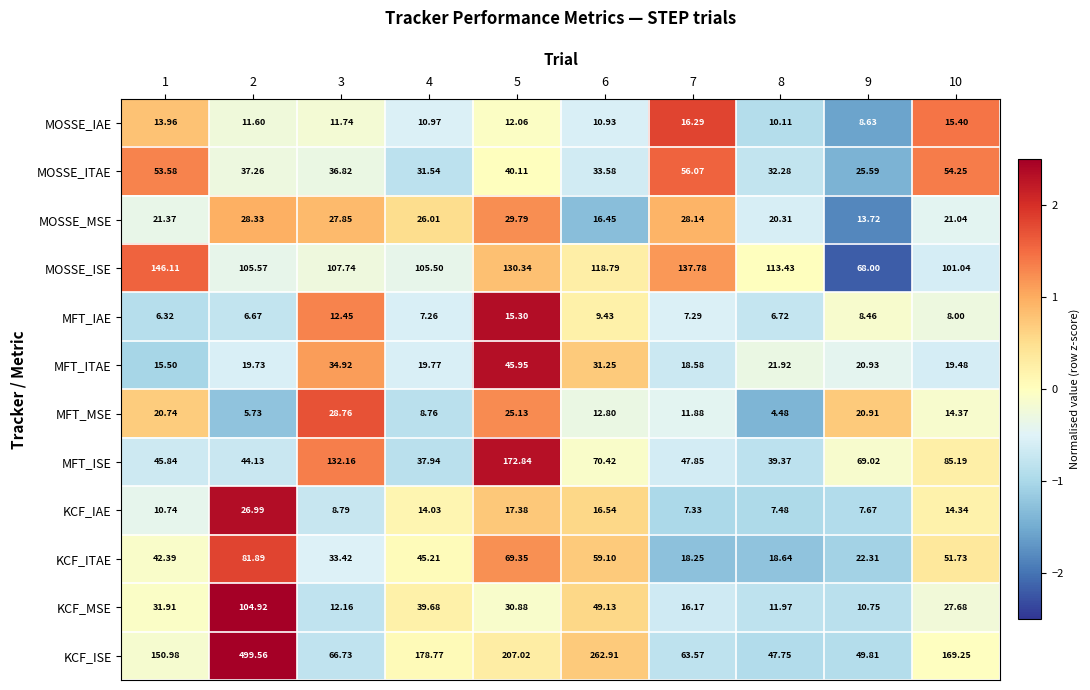

At 8, list the series in order from smallest to largest.

MFT_MSE, MFT_IAE, KCF_IAE, MOSSE_IAE, KCF_MSE, KCF_ITAE, MOSSE_MSE, MFT_ITAE, MOSSE_ITAE, MFT_ISE, KCF_ISE, MOSSE_ISE